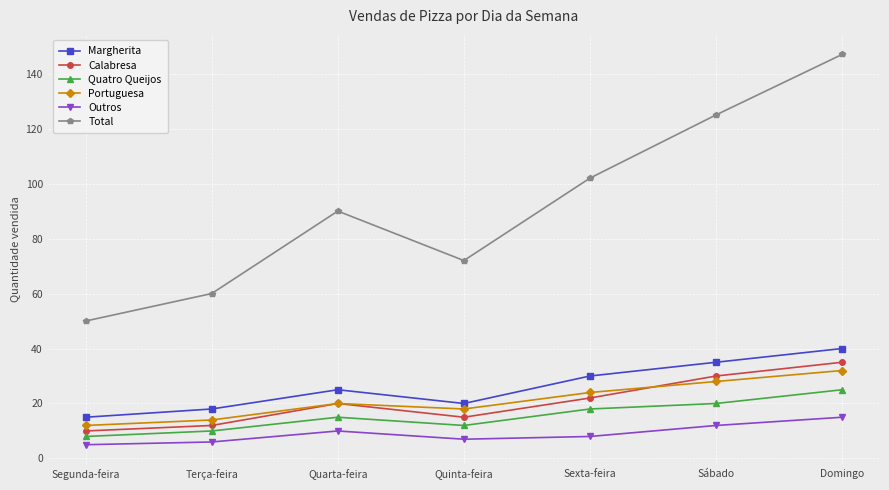

Which series has the widest spread of values?

Total